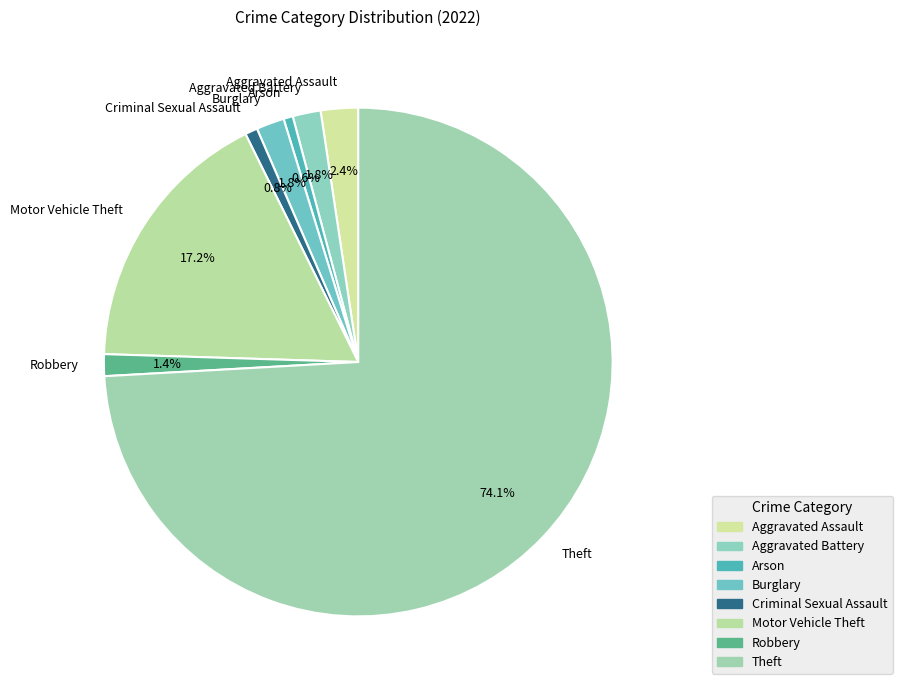

What is the largest slice in the pie chart?

Theft